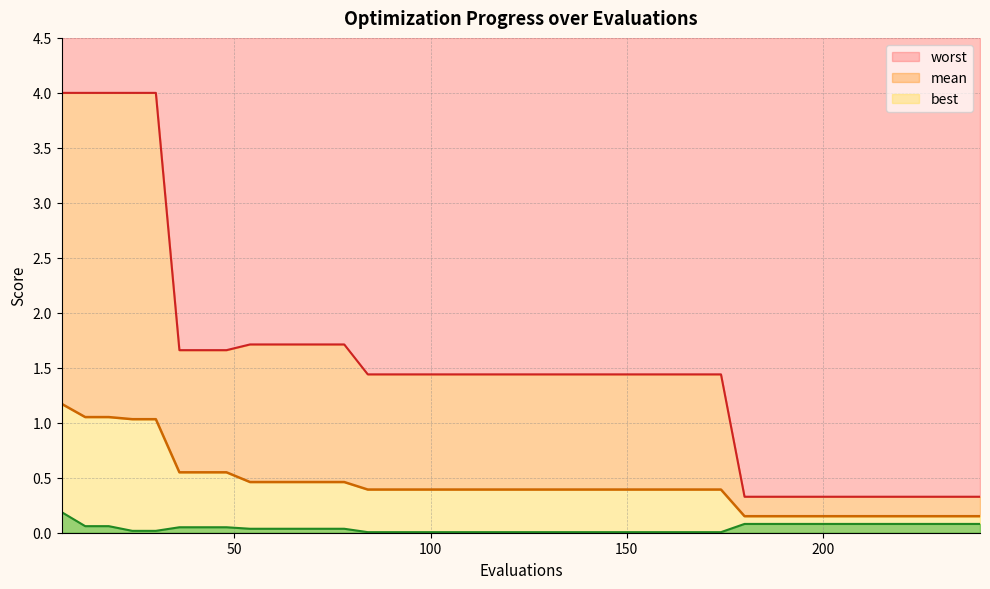

True or false: mean and best intersect in this chart.

False